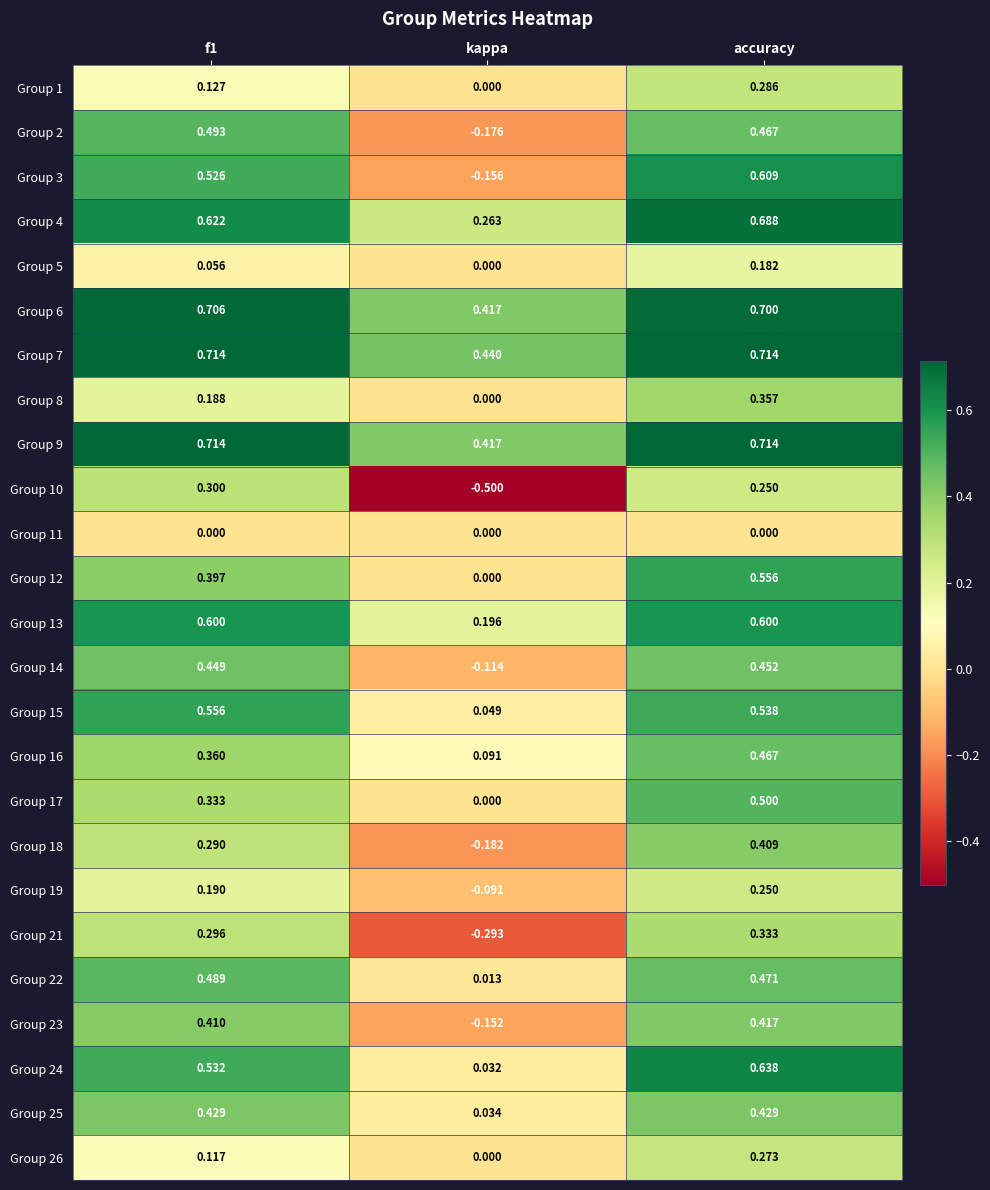

At which category is the sum across all series the highest?

accuracy